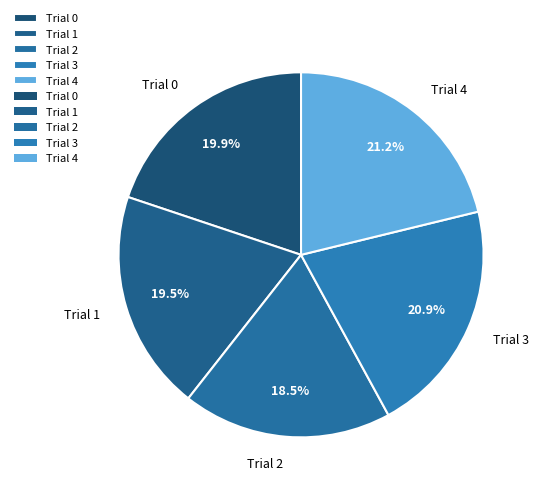

To the nearest percent, what is the average slice percentage?

20%